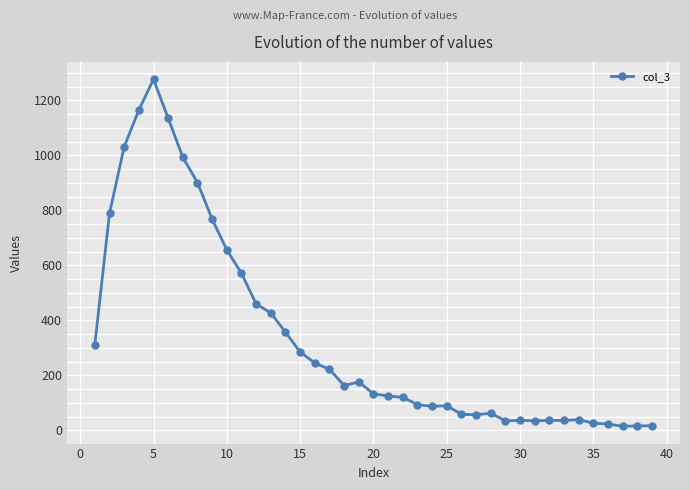

What is the maximum value shown in the chart?

1277